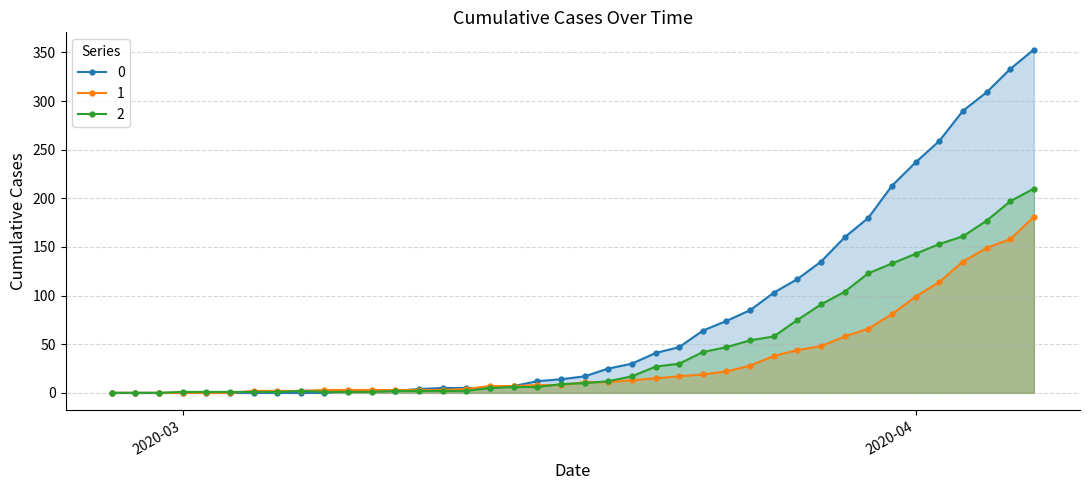

How many values in the 2 series exceed 10?

19